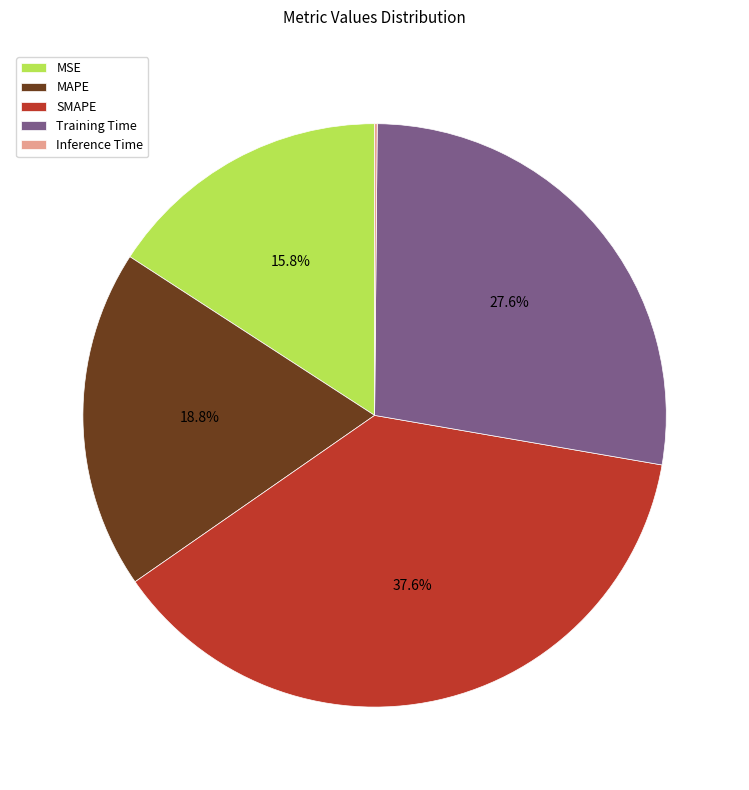

Which slice is the largest?

SMAPE